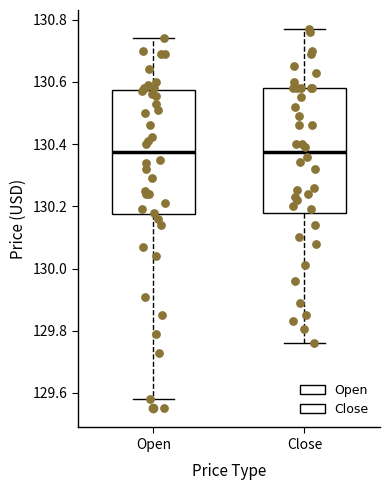

Reading left to right, transcribe this box plot: for each box, give where its median line is, the range the box spans, and where its two whiskers end, as read against the y-axis. The values are not printed on the chart, so give them approximately, as read against the axis.

Open: median 130.38, box 130.18 to 130.58, whiskers 129.58 to 130.74
Close: median 130.38, box 130.18 to 130.58, whiskers 129.76 to 130.78